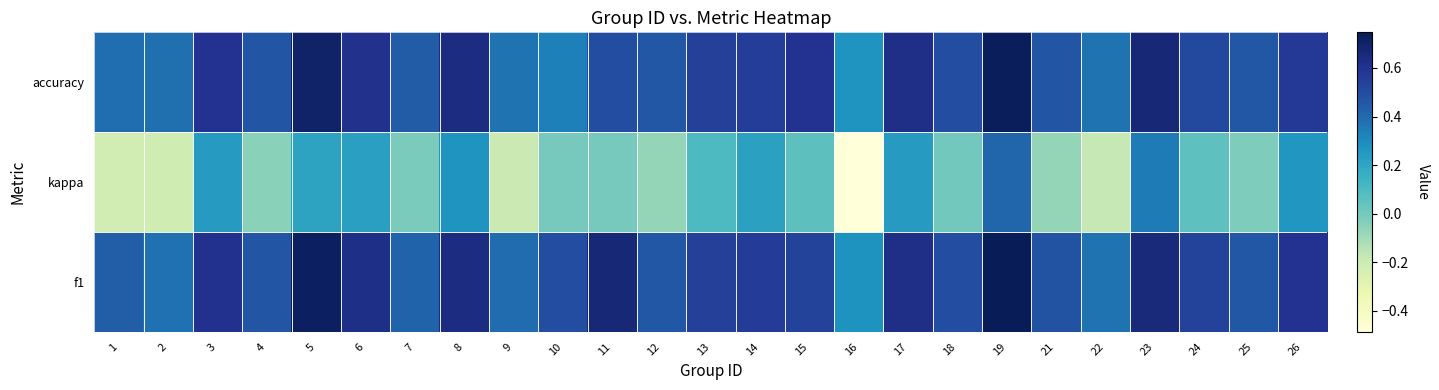

Which series has the largest total across all categories?

f1